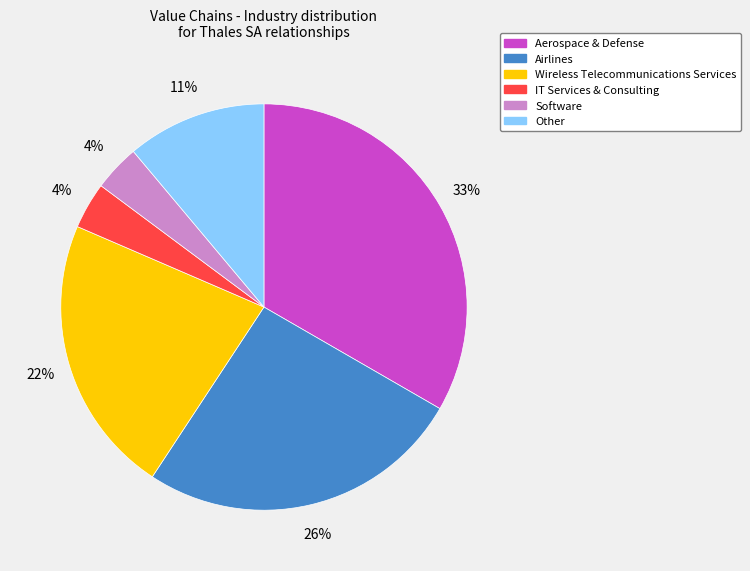

True or false: Wireless Telecommunications Services accounts for 22% of the total.

True